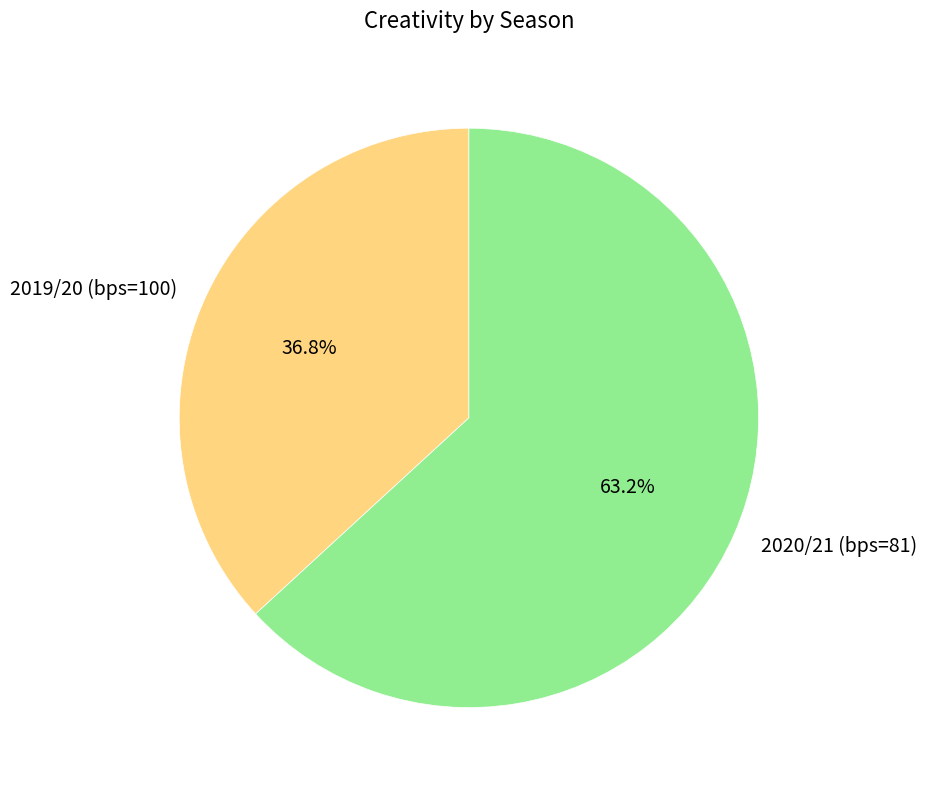

The 2020/21 (bps=81) slice represents 63% of the pie. True or false?

True